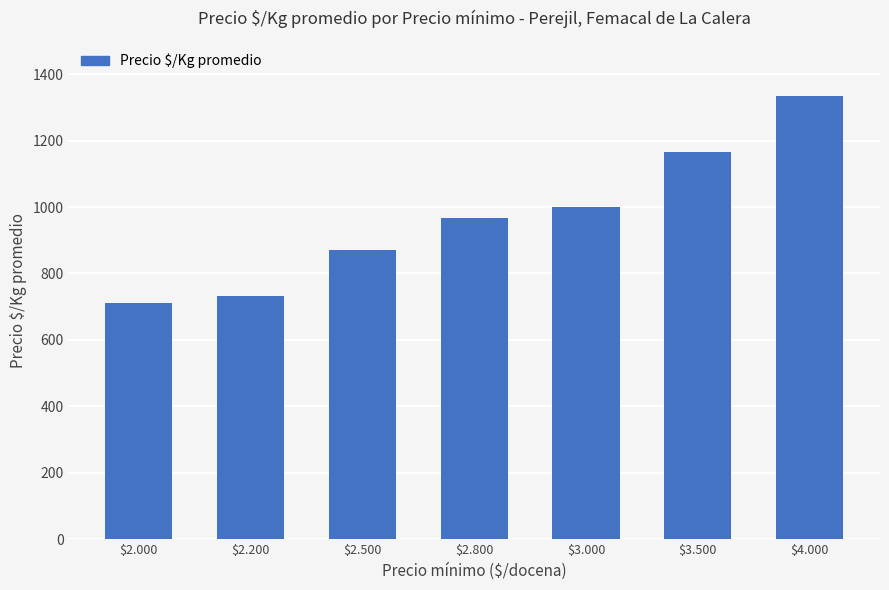

What is the approximate value at $2.500?

870